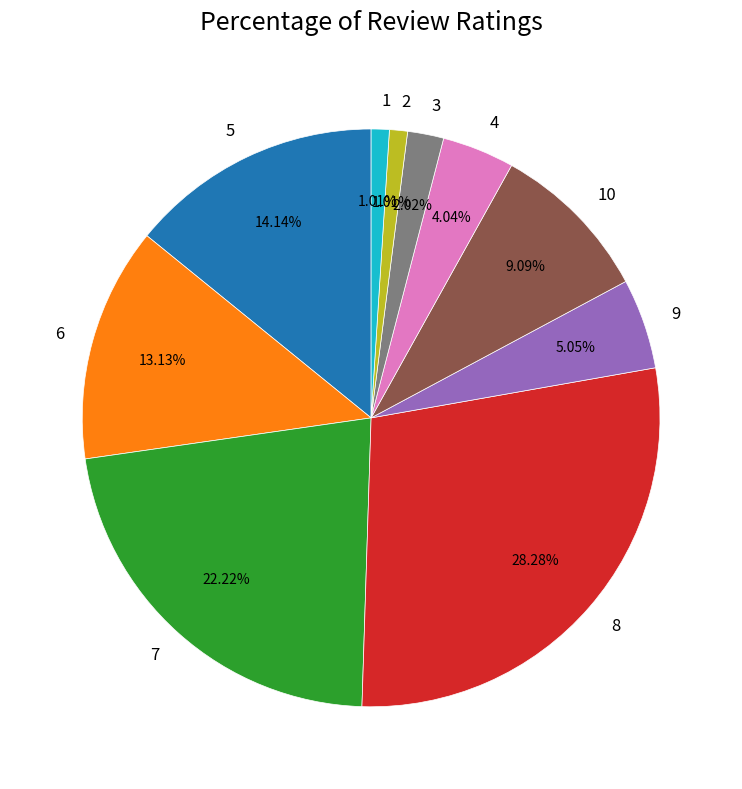

Is the sum of 4 and 2 greater than half?

No